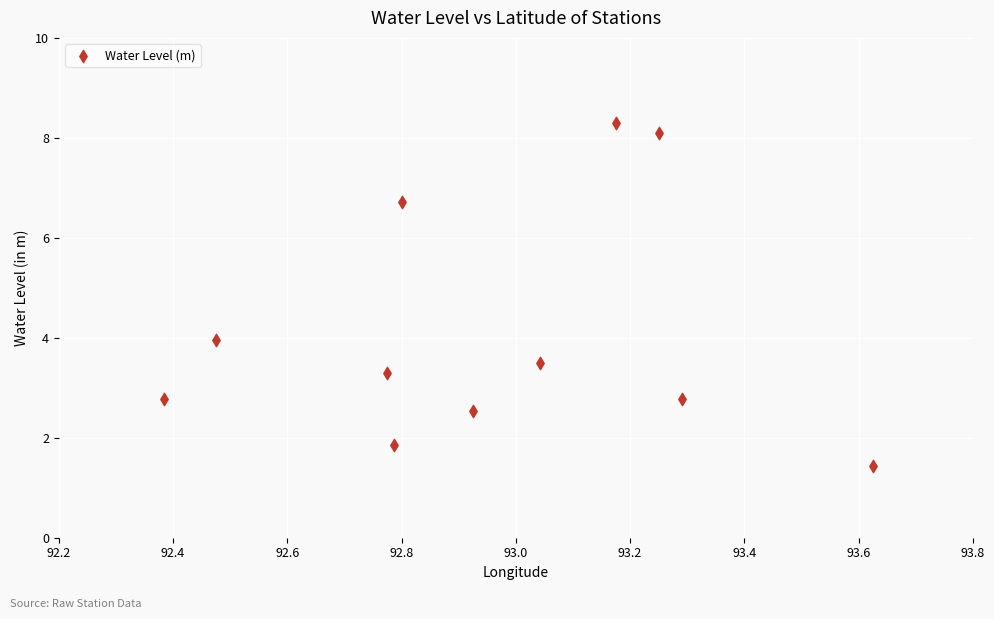

What is the average X value?

93.0